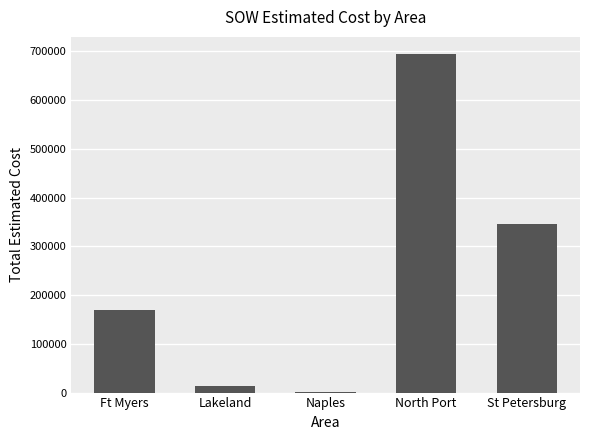

Between Ft Myers and North Port, which is larger?

North Port